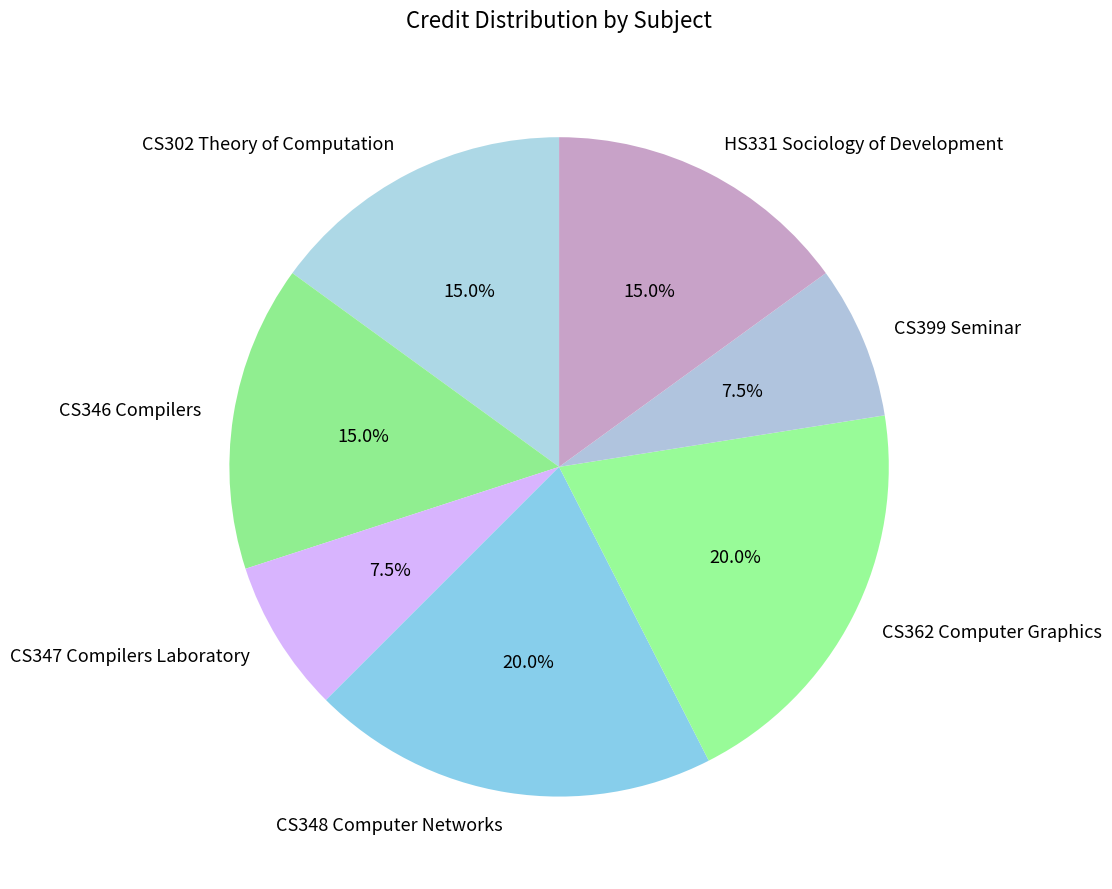

Approximately how many times larger is the value at CS362 Computer Graphics compared to CS302 Theory of Computation?

1.3